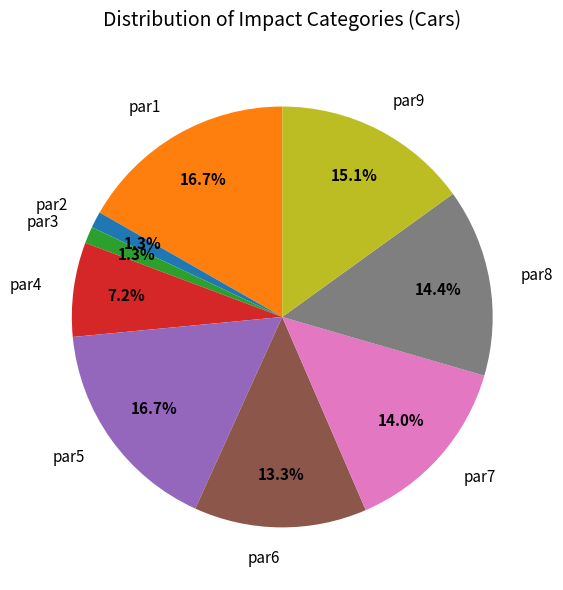

Which has a higher value, par9 or par8?

par9